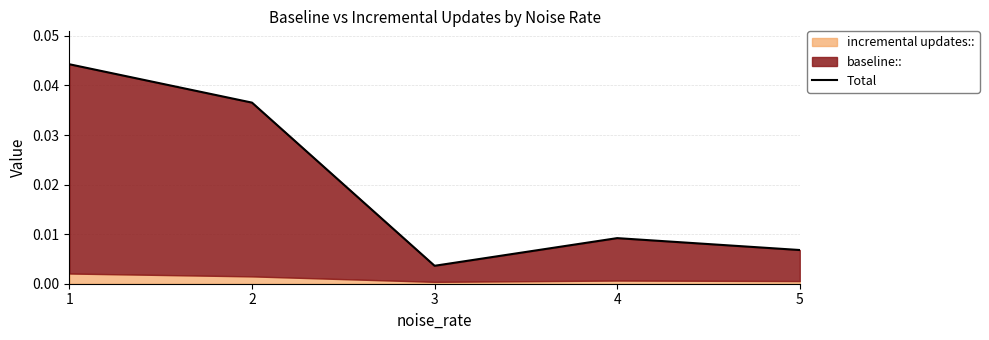

How many data points does each series have?

5